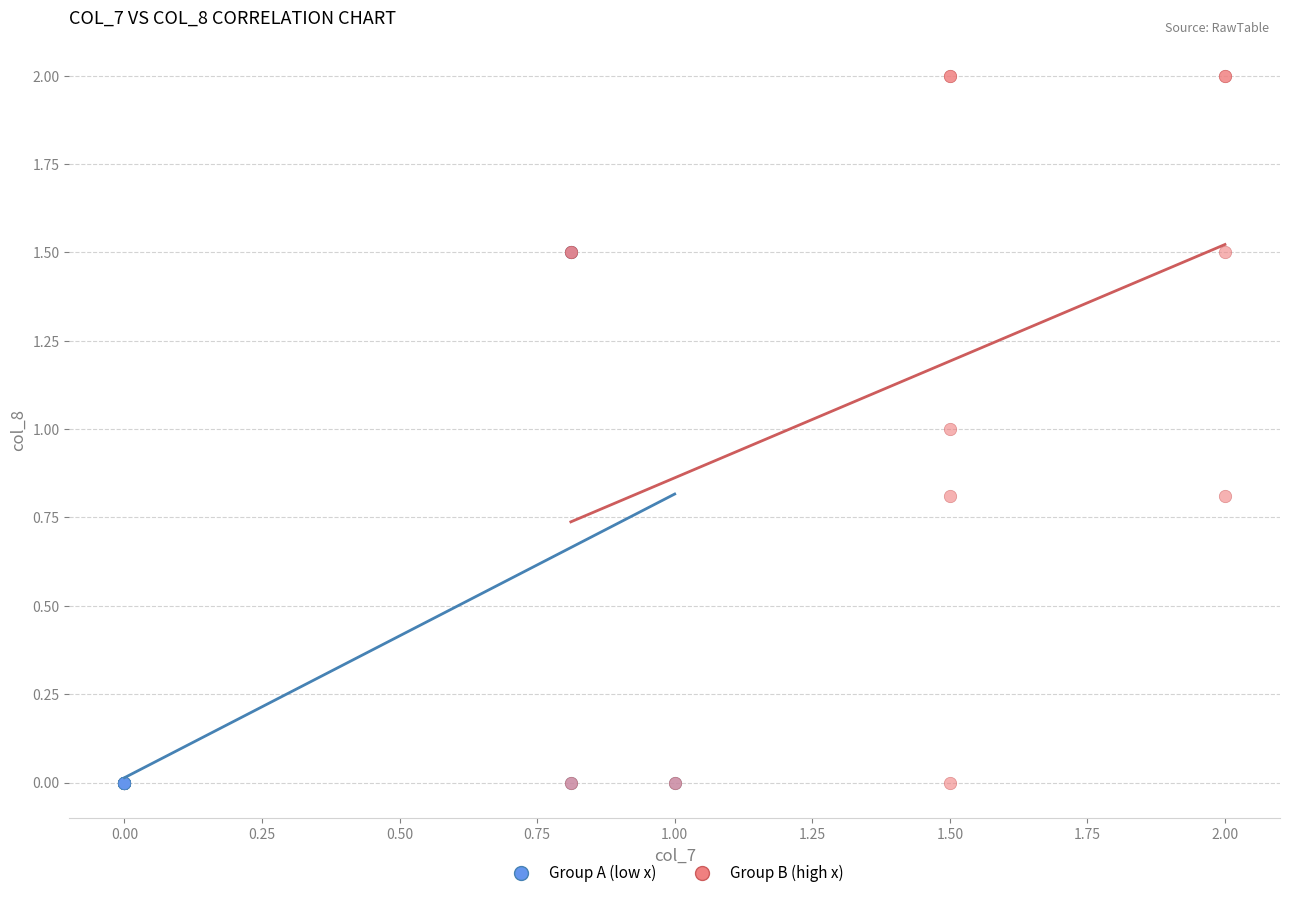

Which series has the largest Y range (max minus min)?

Group B (high x)